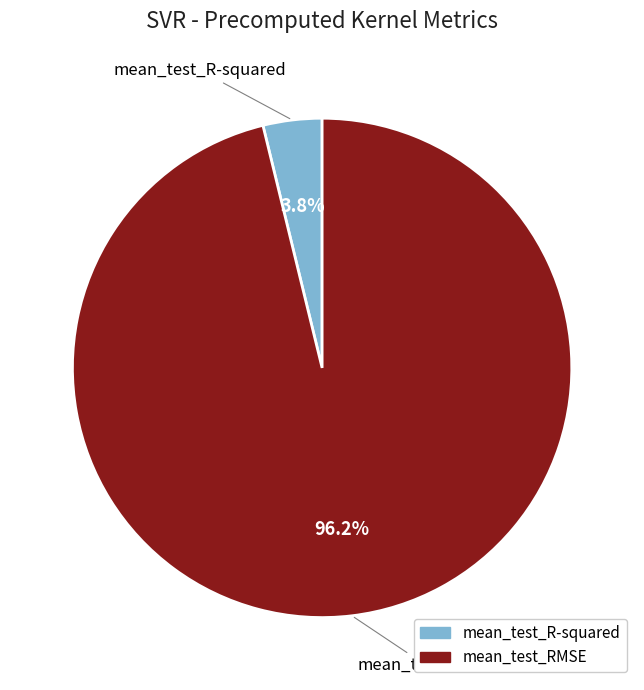

What is the smallest slice in the pie chart?

mean_test_R-squared